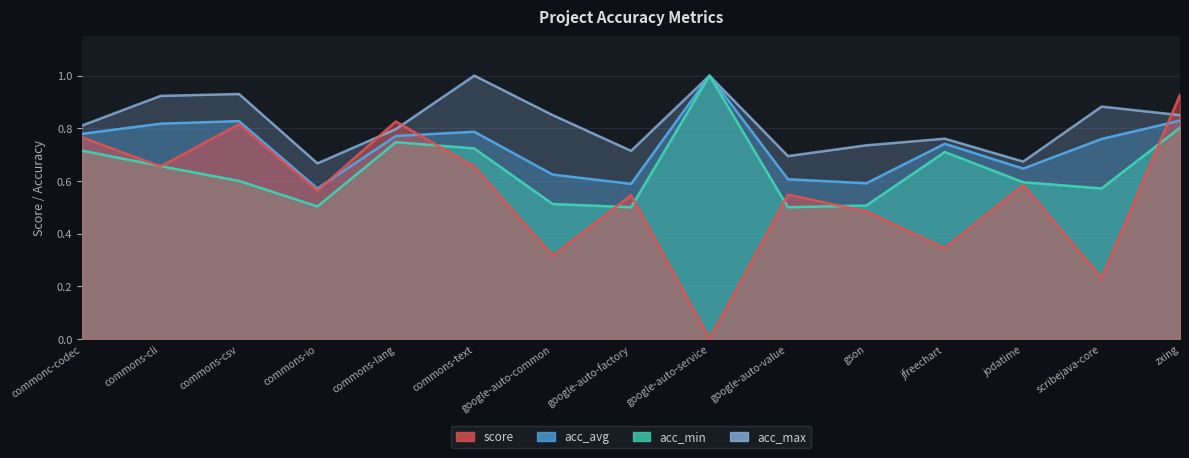

Which series has the largest total across all categories?

acc_max